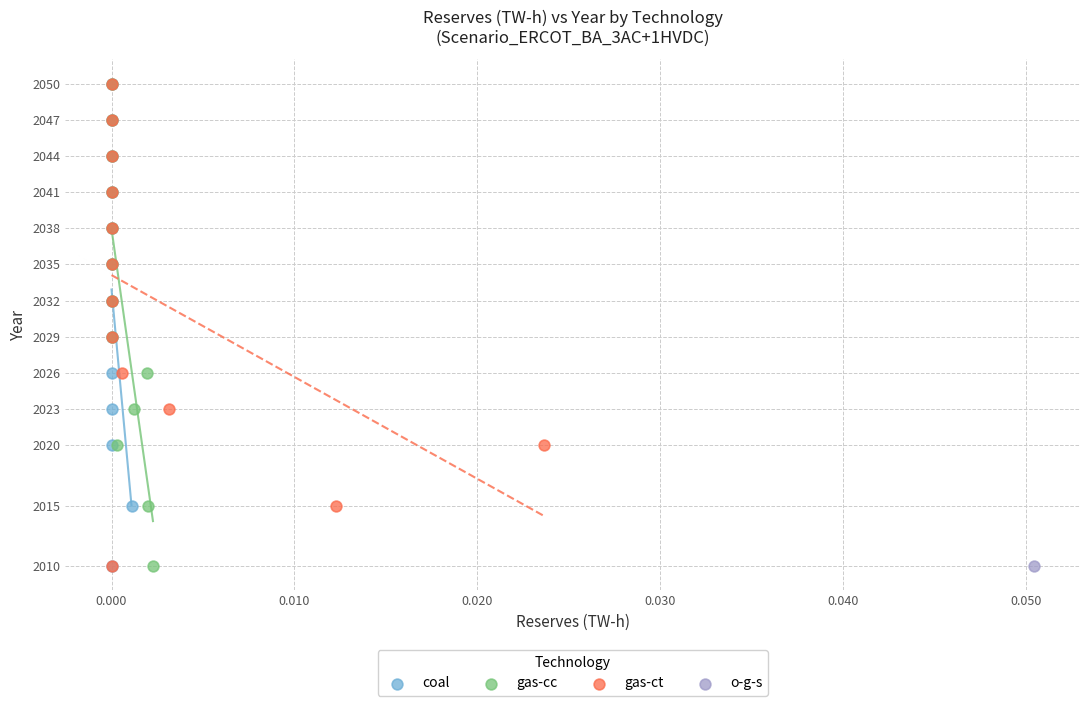

What are all the series names shown in the legend?

coal, gas-cc, gas-ct, o-g-s